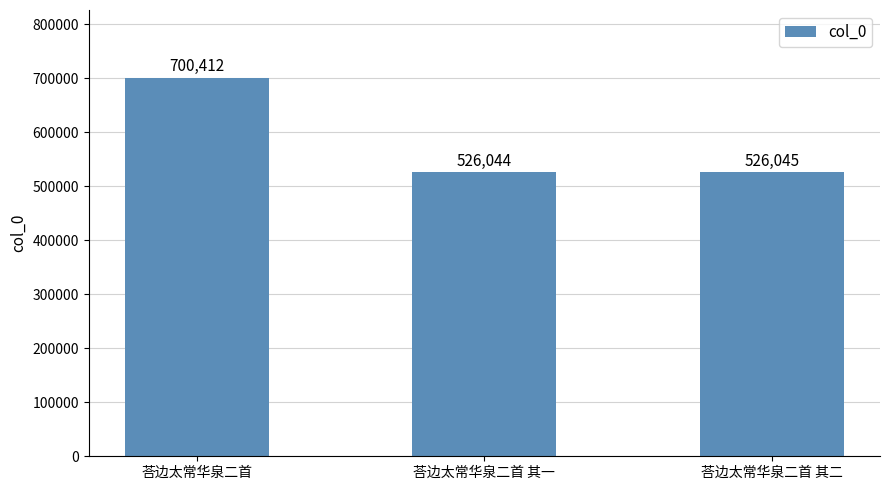

Read the value at 荅边太常华泉二首 其一.

526044